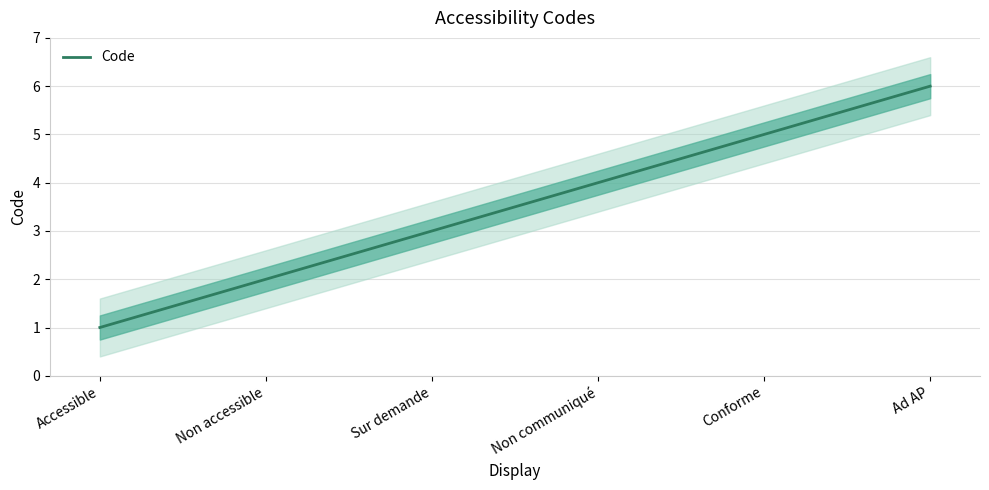

Does the chart have visible grid lines?

Yes